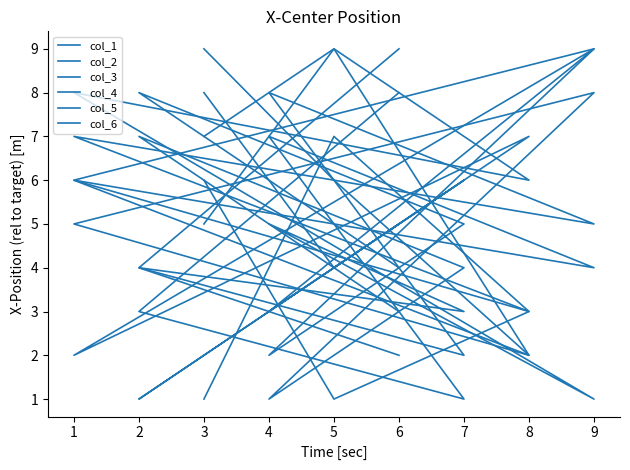

How many lines are shown in the chart?

6